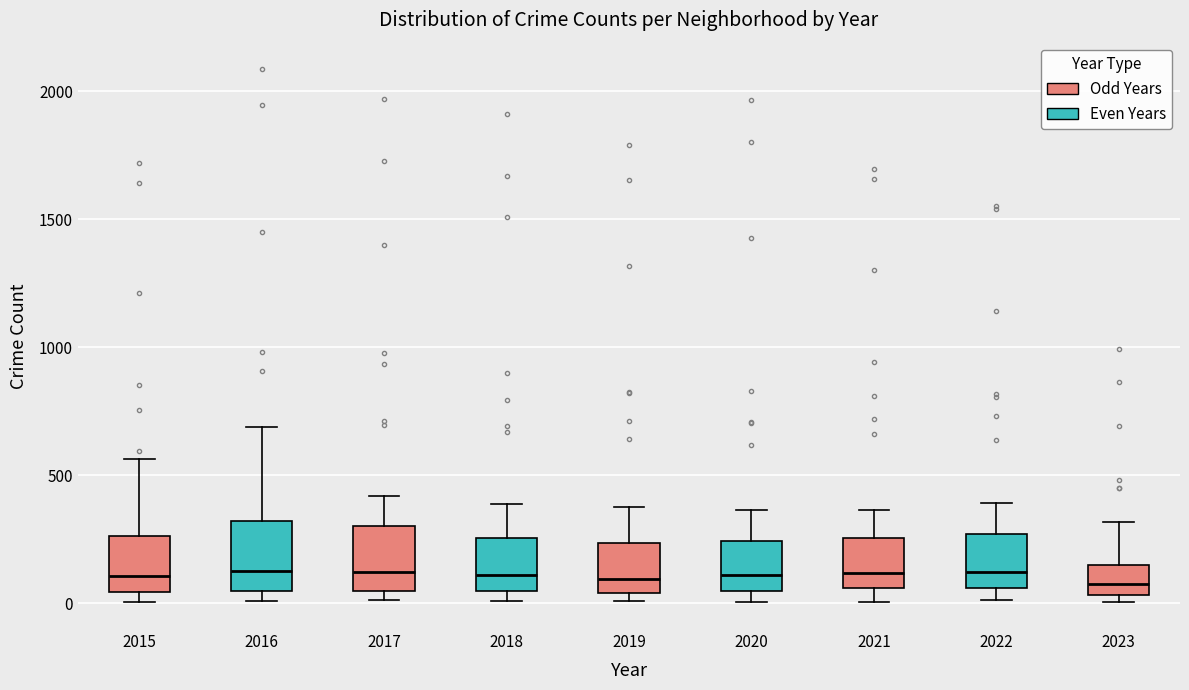

Reading left to right, transcribe this box plot: for each box, give where its median line is, the range the box spans, and where its two whiskers end, as read against the y-axis. The values are not printed on the chart, so give them approximately, as read against the axis.

2015: median 100, box 50 to 250, whiskers 0 to 550
2016: median 150, box 50 to 300, whiskers 0 to 700
2017: median 100, box 50 to 300, whiskers 0 to 400
2018: median 100, box 50 to 250, whiskers 0 to 400
2019: median 100, box 50 to 250, whiskers 0 to 400
2020: median 100, box 50 to 250, whiskers 0 to 350
2021: median 100, box 50 to 250, whiskers 0 to 350
2022: median 100, box 50 to 250, whiskers 0 to 400
2023: median 100, box 50 to 150, whiskers 0 to 300